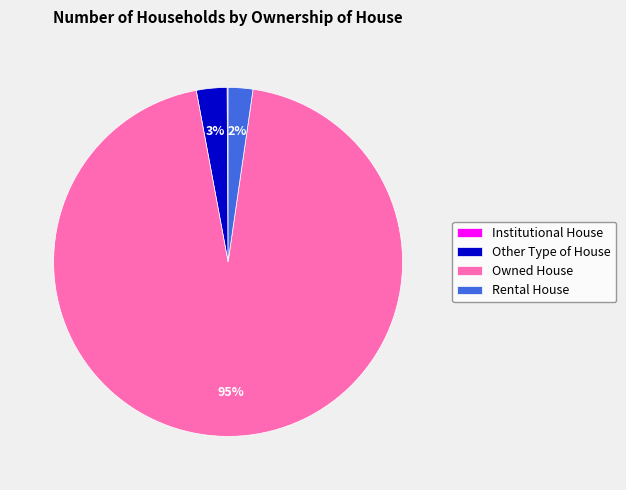

What is the largest slice in the pie chart?

Owned House